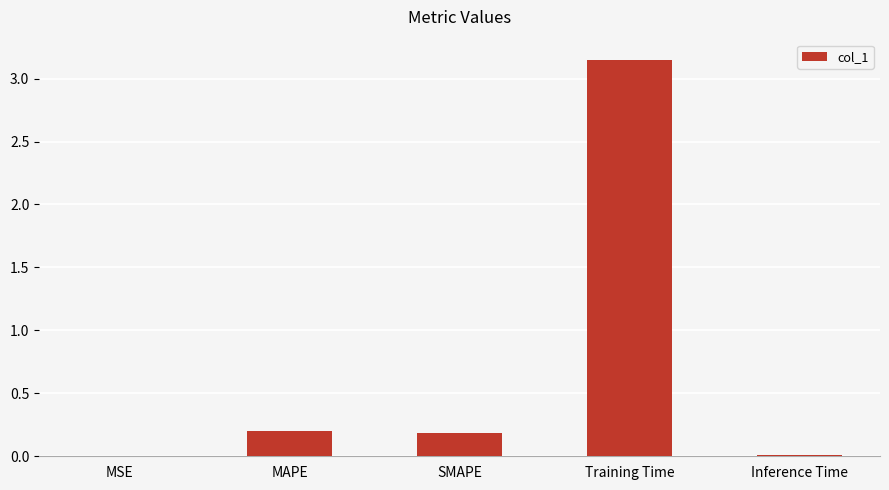

Which label corresponds to the largest value in the chart?

Training Time